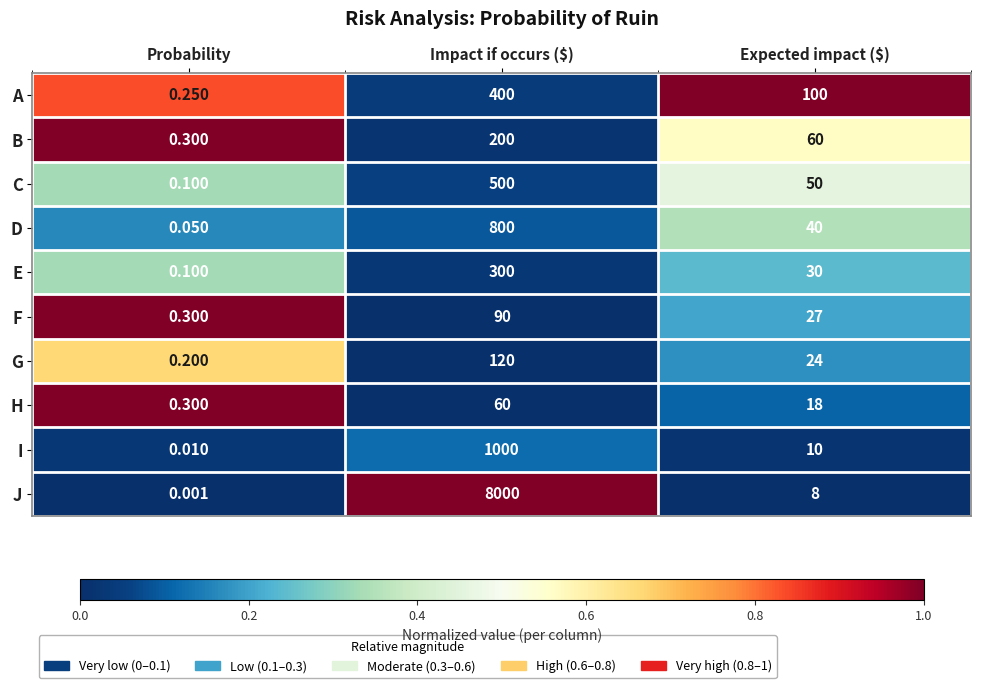

Which series has the largest range (max minus min)?

J